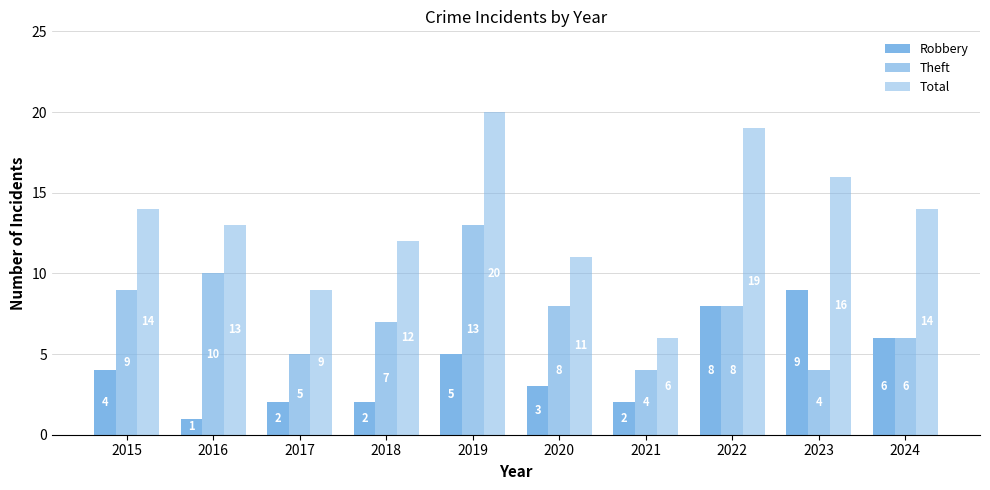

Which category has the lowest value across all series?

2016